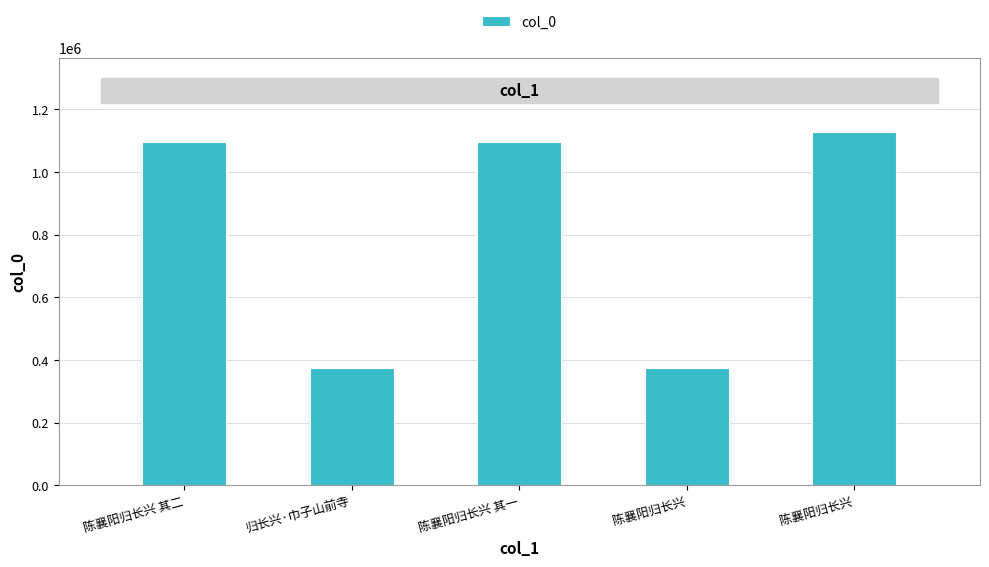

What is the label of the 5th bar from the right?

陈襄阳归长兴 其二